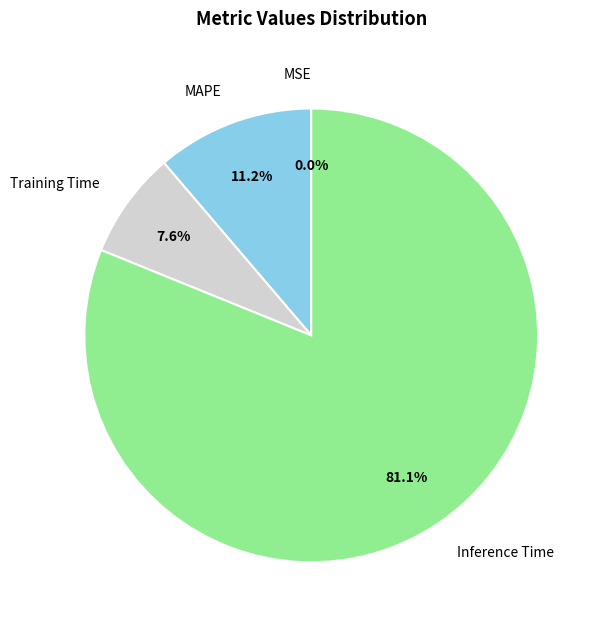

What is the total percentage of Inference Time and Training Time?

88.8%